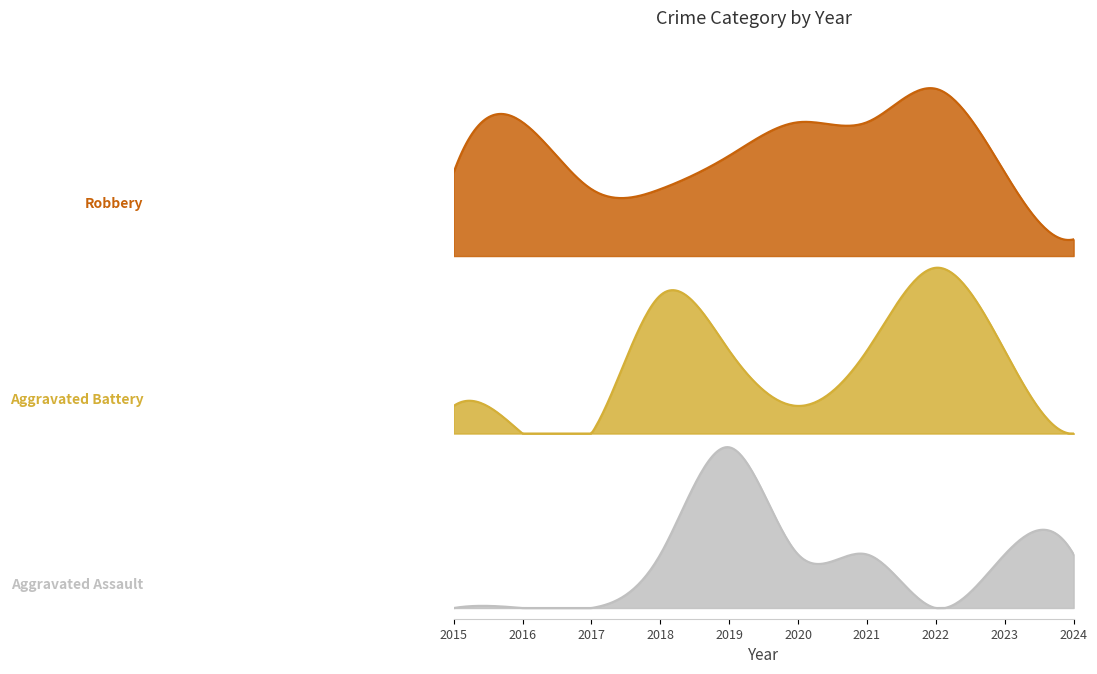

What is the difference between the Robbery values at 2016 and 2022?

2